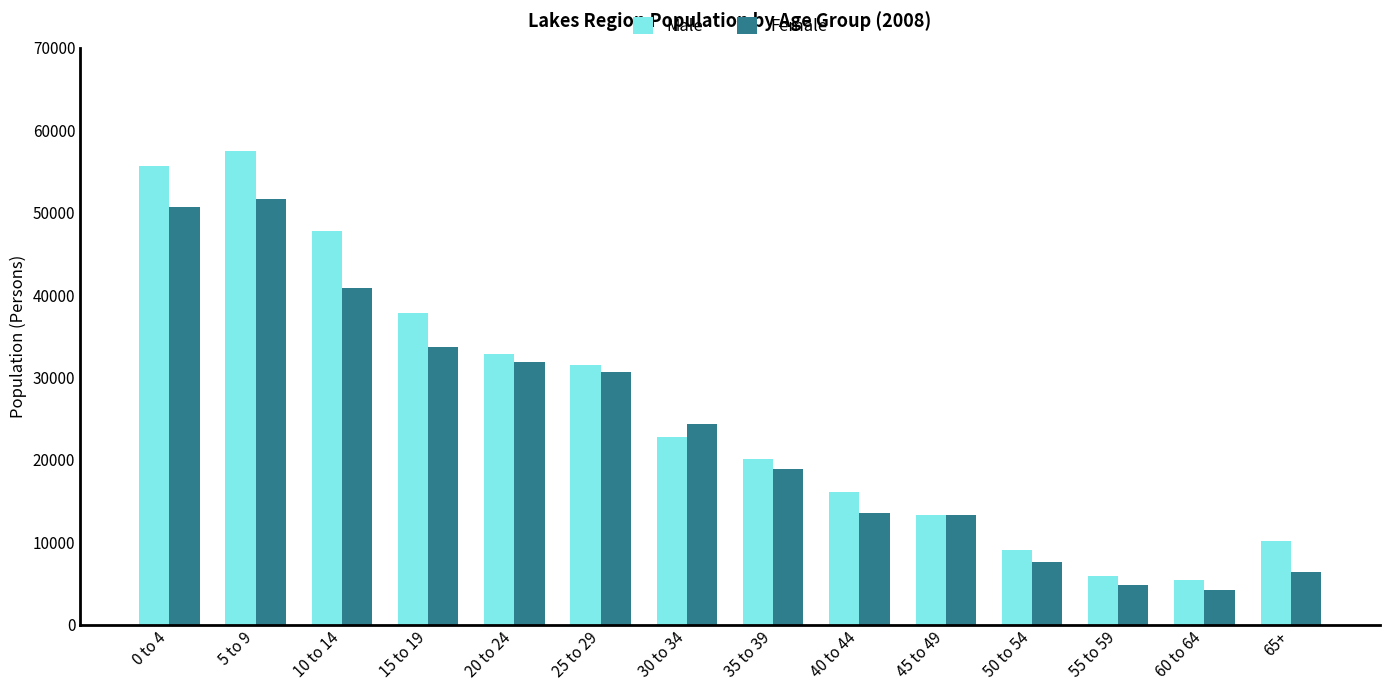

Rank the series at 15 to 19 from lowest to highest value.

Female, Male